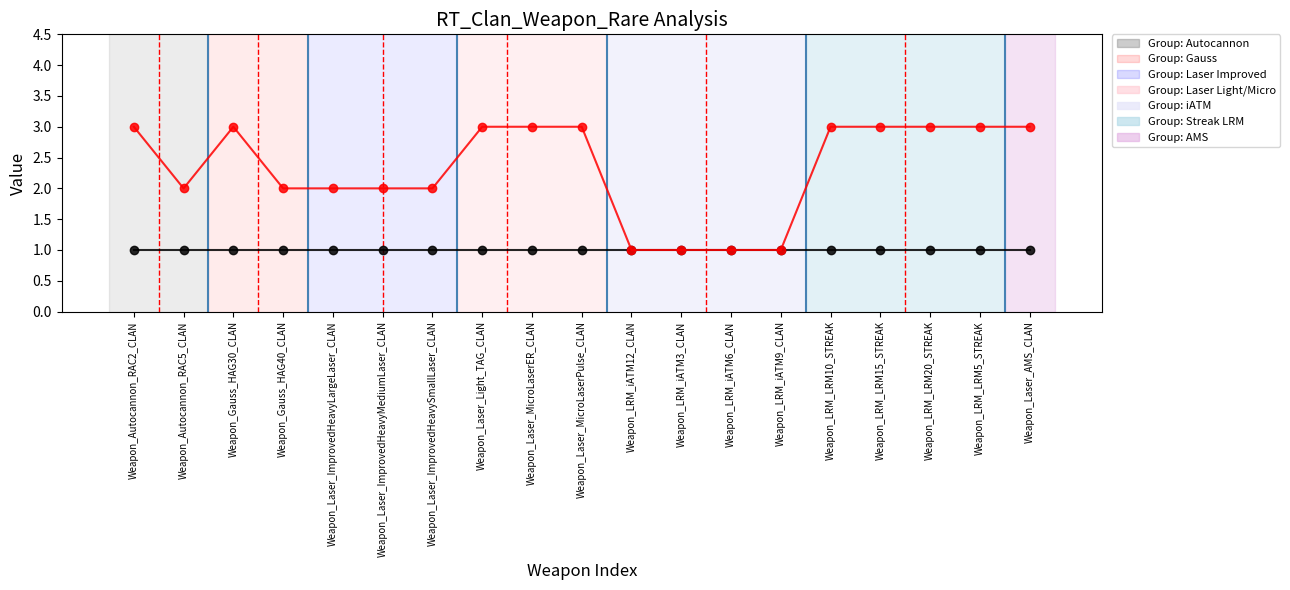

What is the average value?

2